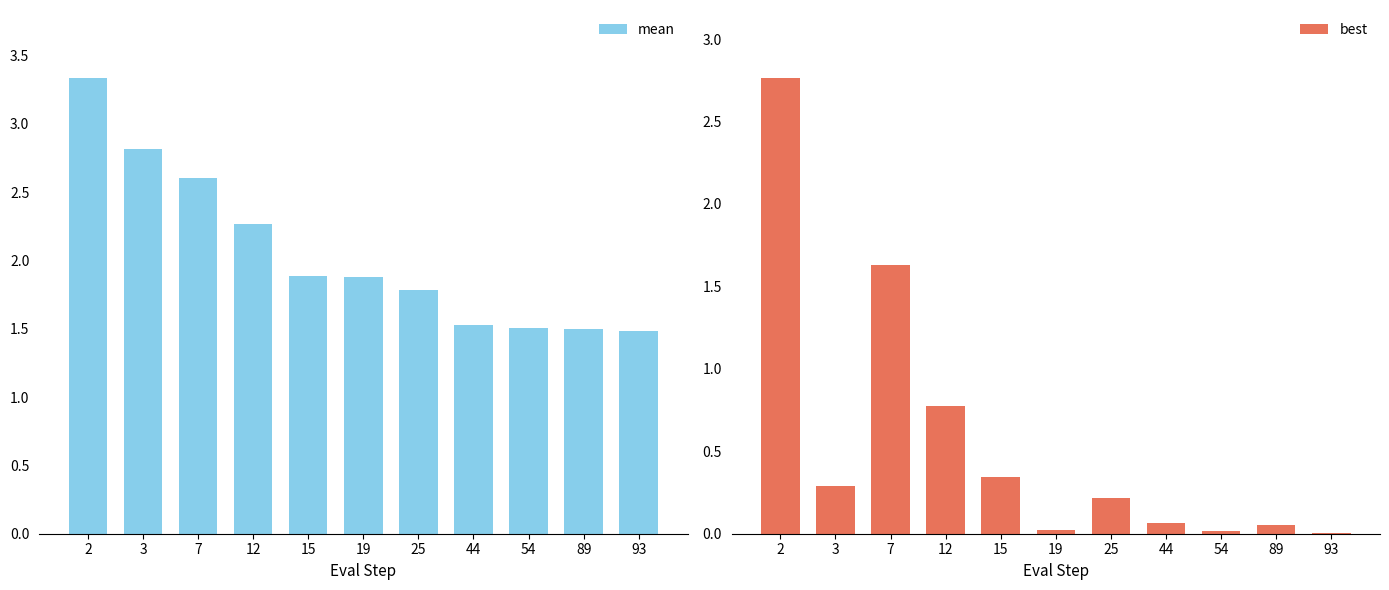

What is the difference between the maximum and minimum values in the best series?

2.8